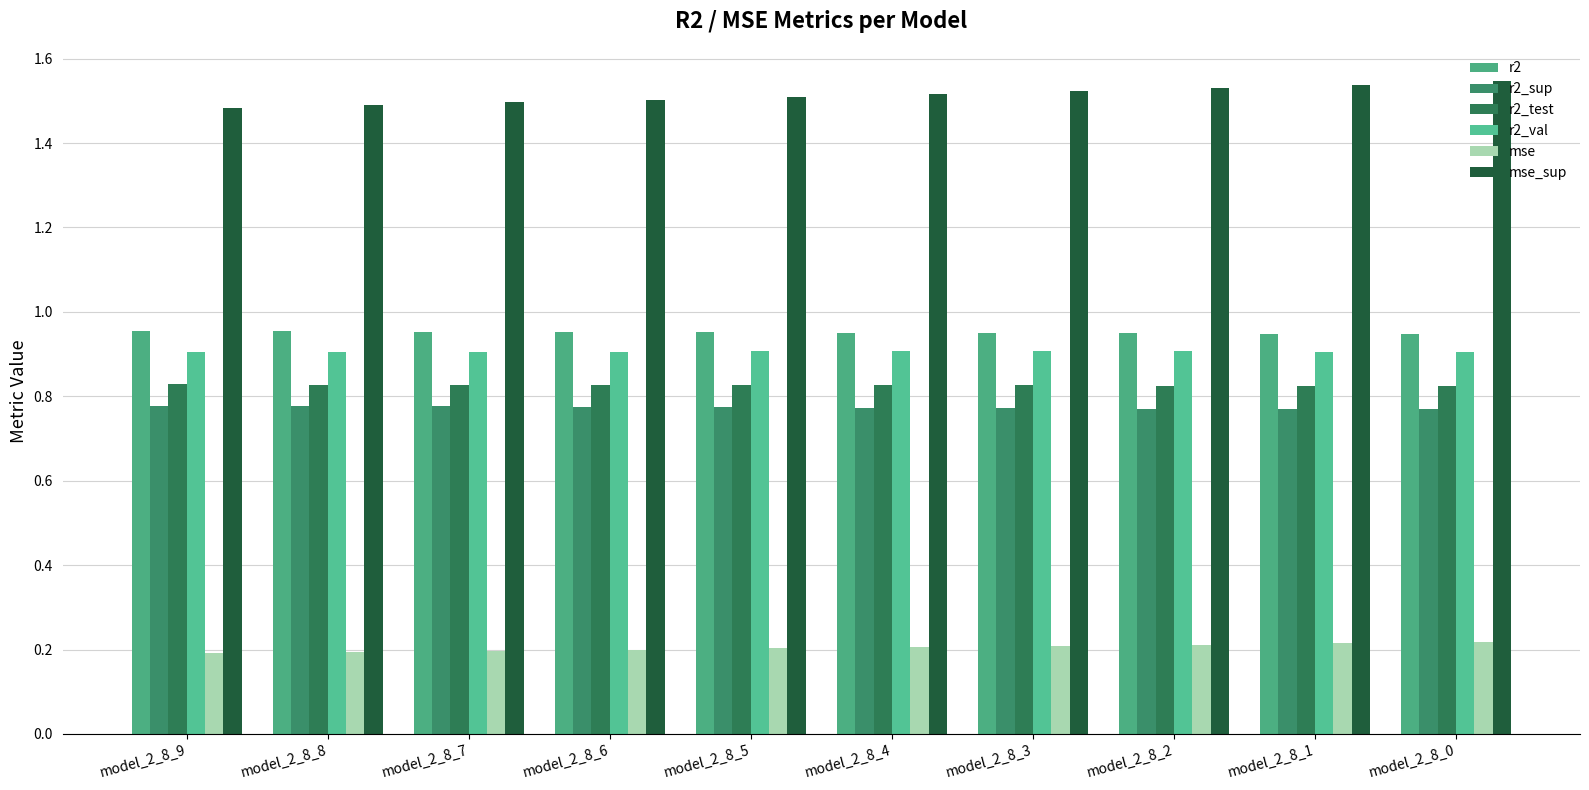

What is the sum of all r2_test values?

8.3